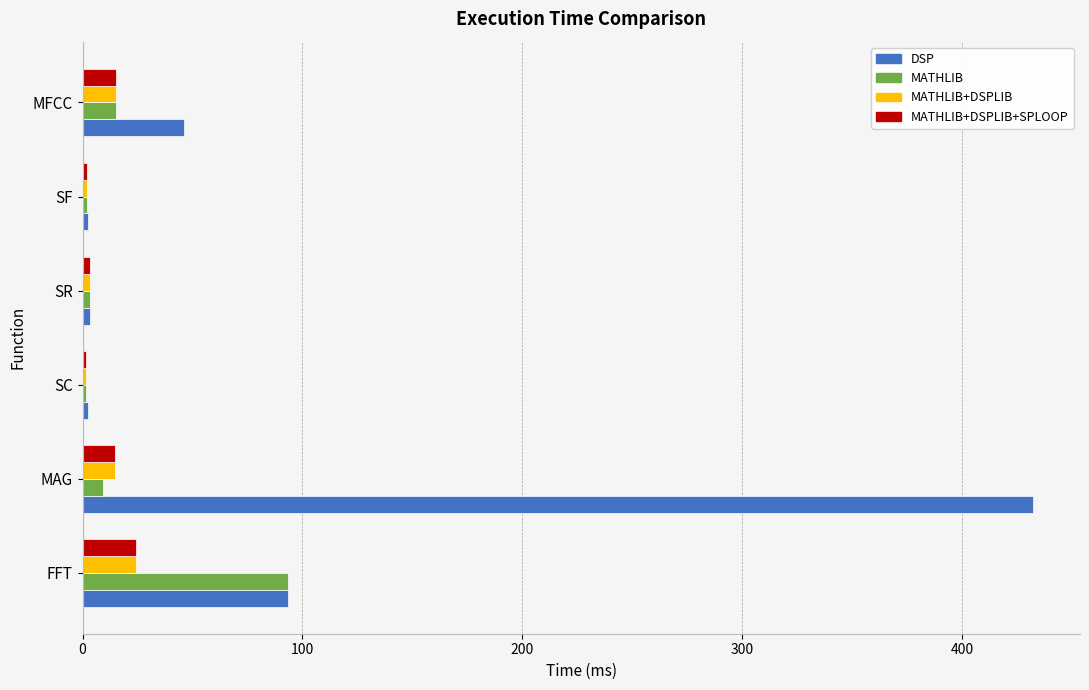

The value of MATHLIB+DSPLIB at MFCC is 15.1. True or false?

True